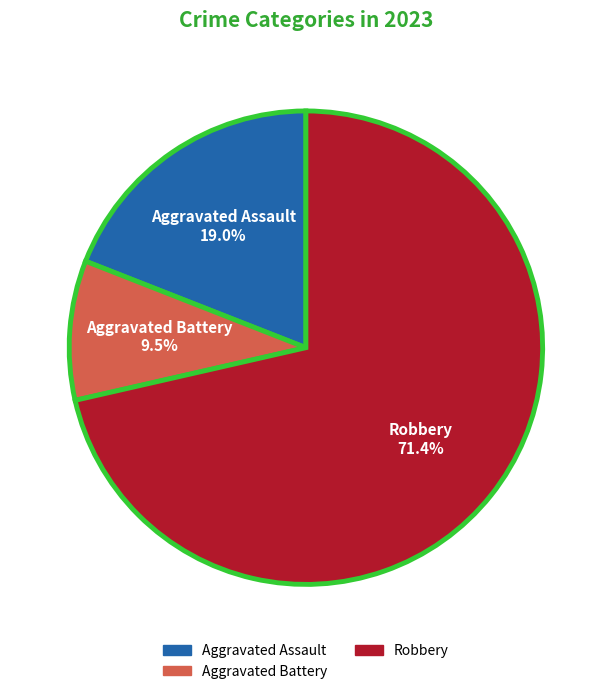

Does any single category account for the majority?

Yes